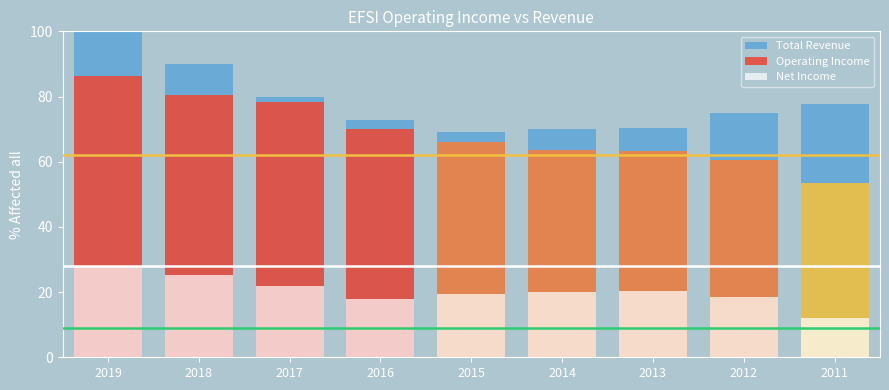

What is the difference between the maximum and minimum values in the Total Revenue series?

31.0